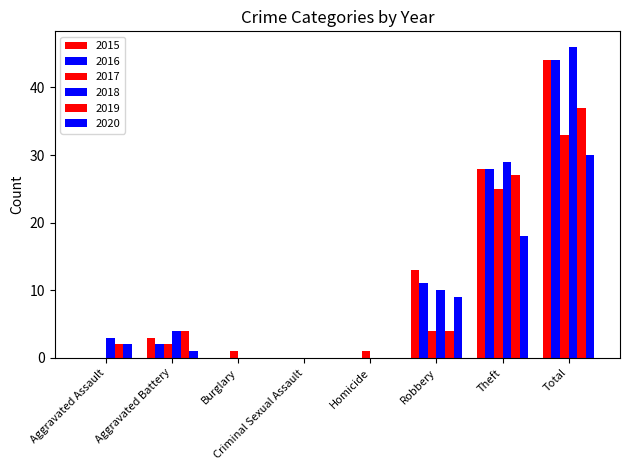

How many categories are shown in the chart?

8